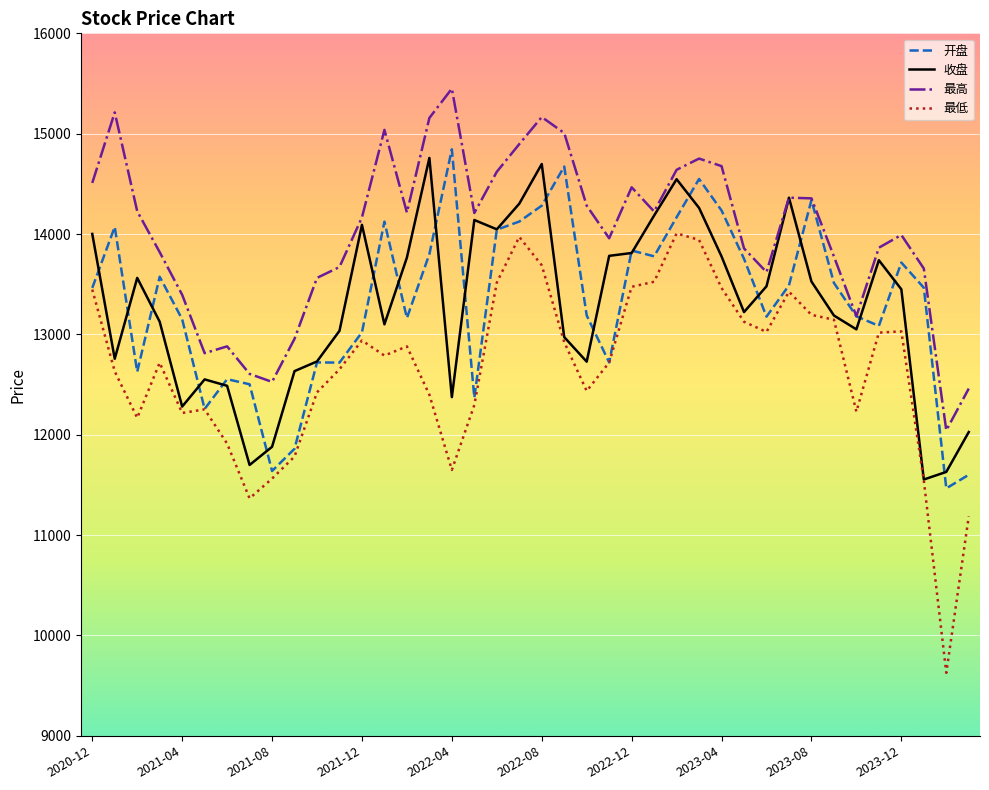

Which series has the largest range (max minus min)?

最低